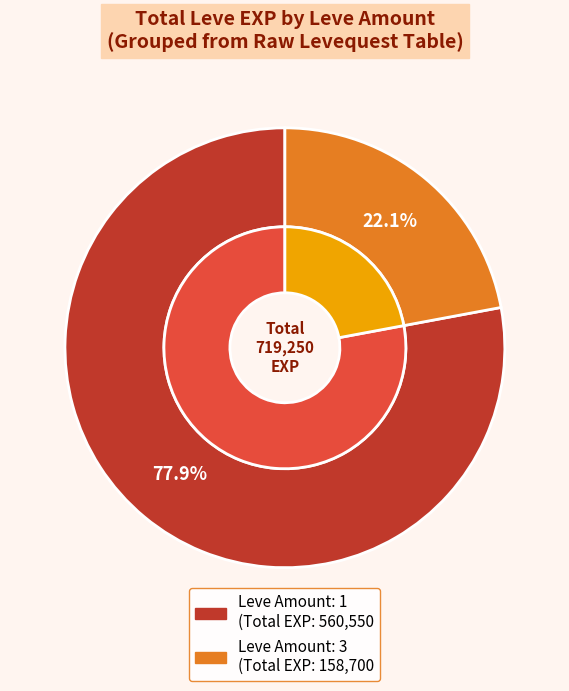

Which category has the biggest portion of the pie?

1